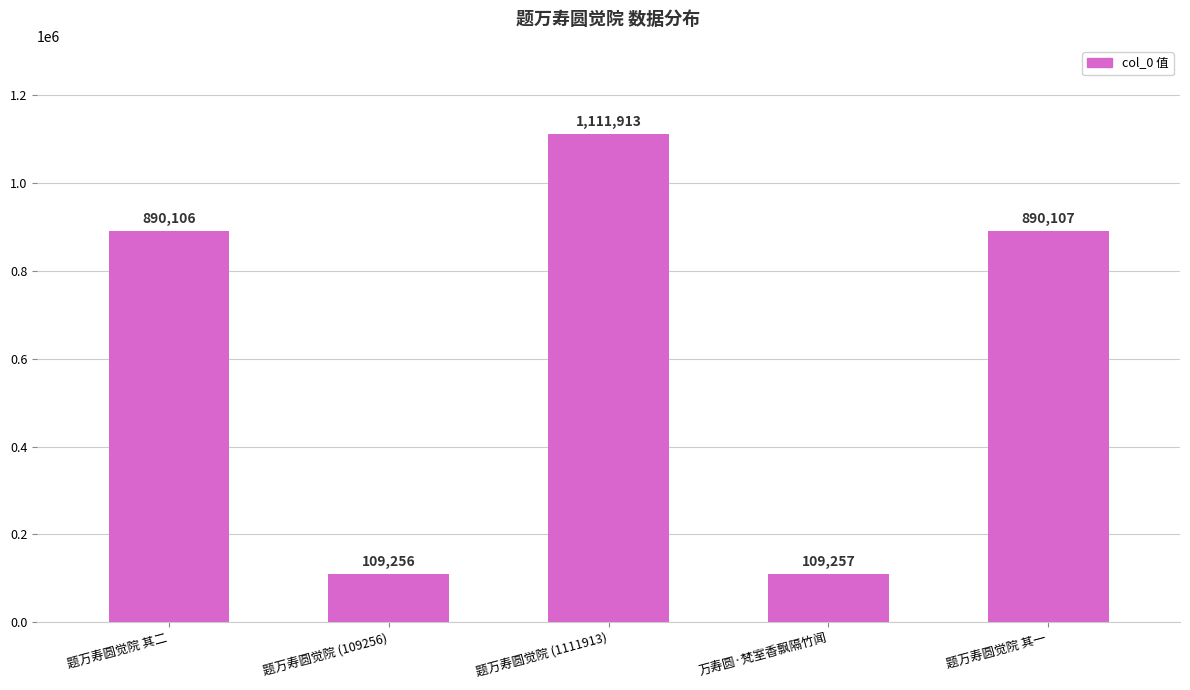

Reading right to left, extract all data points from this chart.

题万寿圆觉院 其一=890107	万寿圆·梵室香飘隔竹闻=109257	题万寿圆觉院 (1111913)=1111913	题万寿圆觉院 (109256)=109256	题万寿圆觉院 其二=890106